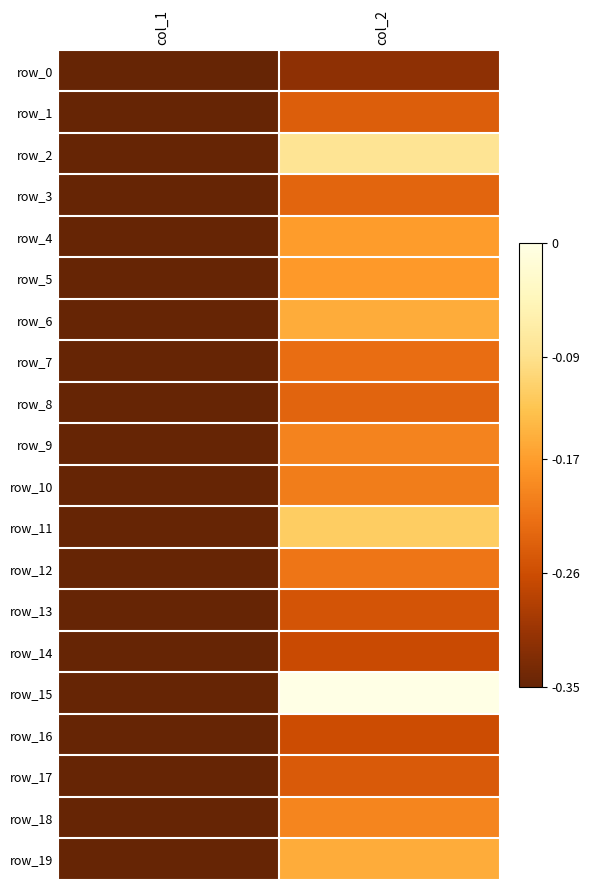

Reading left to right, transcribe all the data shown in this chart.

row_0: col_1=-0.3	col_2=-0.3
row_1: col_1=-0.3	col_2=-0.2
row_2: col_1=-0.3	col_2=-0.1
row_3: col_1=-0.3	col_2=-0.2
row_4: col_1=-0.3	col_2=-0.2
row_5: col_1=-0.3	col_2=-0.2
row_6: col_1=-0.3	col_2=-0.2
row_7: col_1=-0.3	col_2=-0.2
row_8: col_1=-0.3	col_2=-0.2
row_9: col_1=-0.3	col_2=-0.2
row_10: col_1=-0.3	col_2=-0.2
row_11: col_1=-0.3	col_2=-0.1
row_12: col_1=-0.3	col_2=-0.2
row_13: col_1=-0.3	col_2=-0.3
row_14: col_1=-0.3	col_2=-0.3
row_15: col_1=-0.3	col_2=0.0
row_16: col_1=-0.3	col_2=-0.3
row_17: col_1=-0.3	col_2=-0.2
row_18: col_1=-0.3	col_2=-0.2
row_19: col_1=-0.3	col_2=-0.2